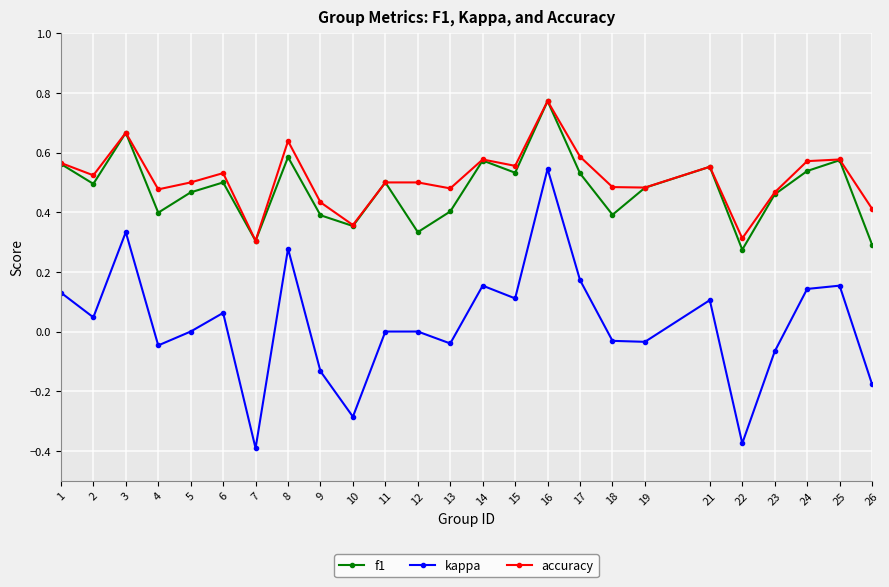

Which label corresponds to the largest value in the chart?

16